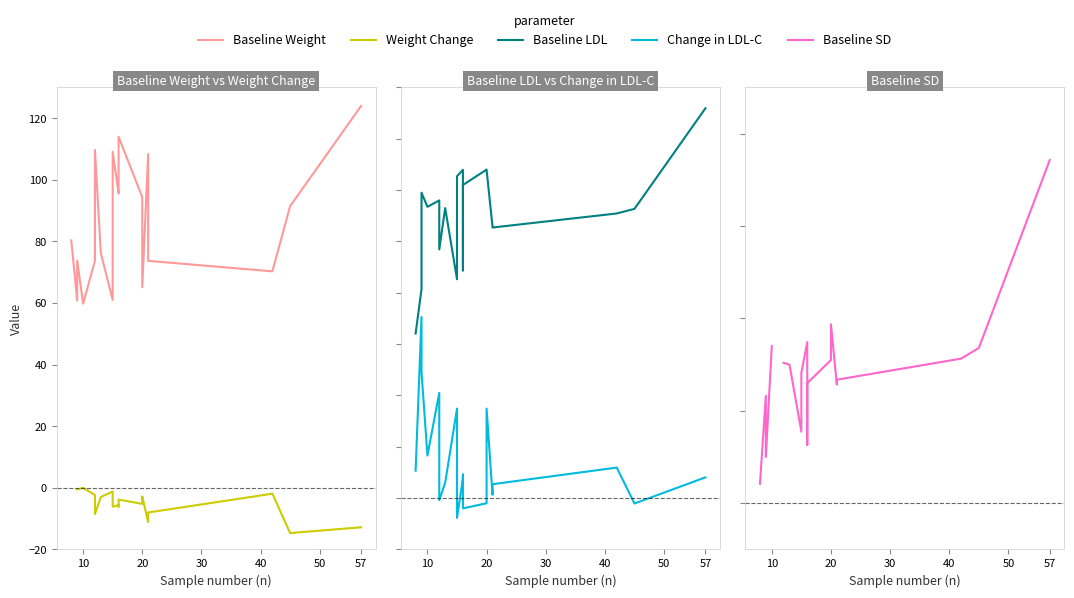

What is the minimum value shown in the chart?

-14.7